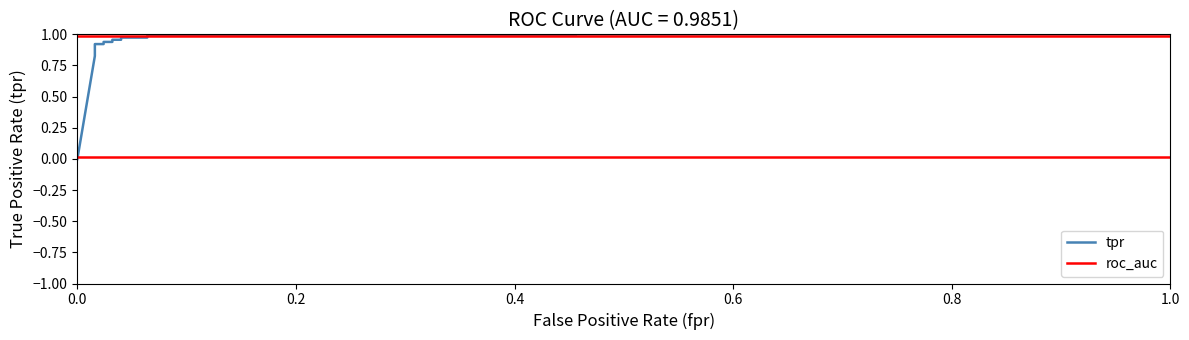

What is the label of the 4th point from the left?

3